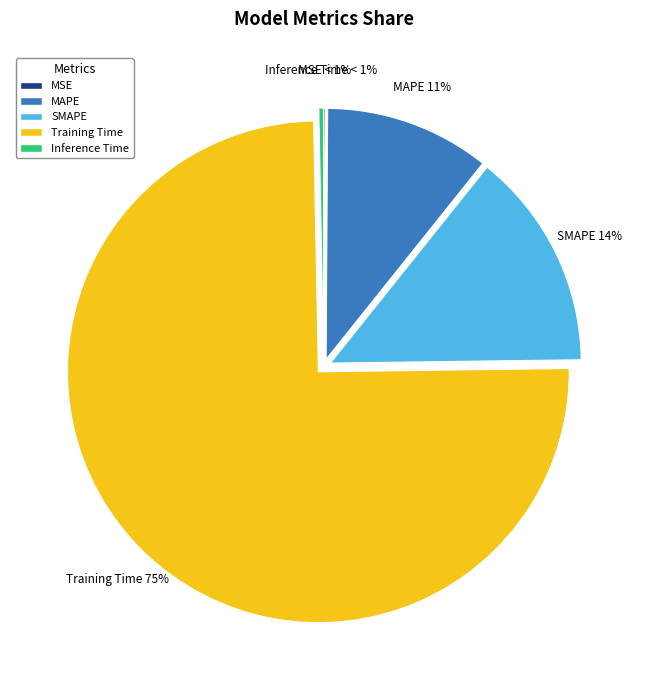

Is the sum of SMAPE and Training Time greater than half?

Yes